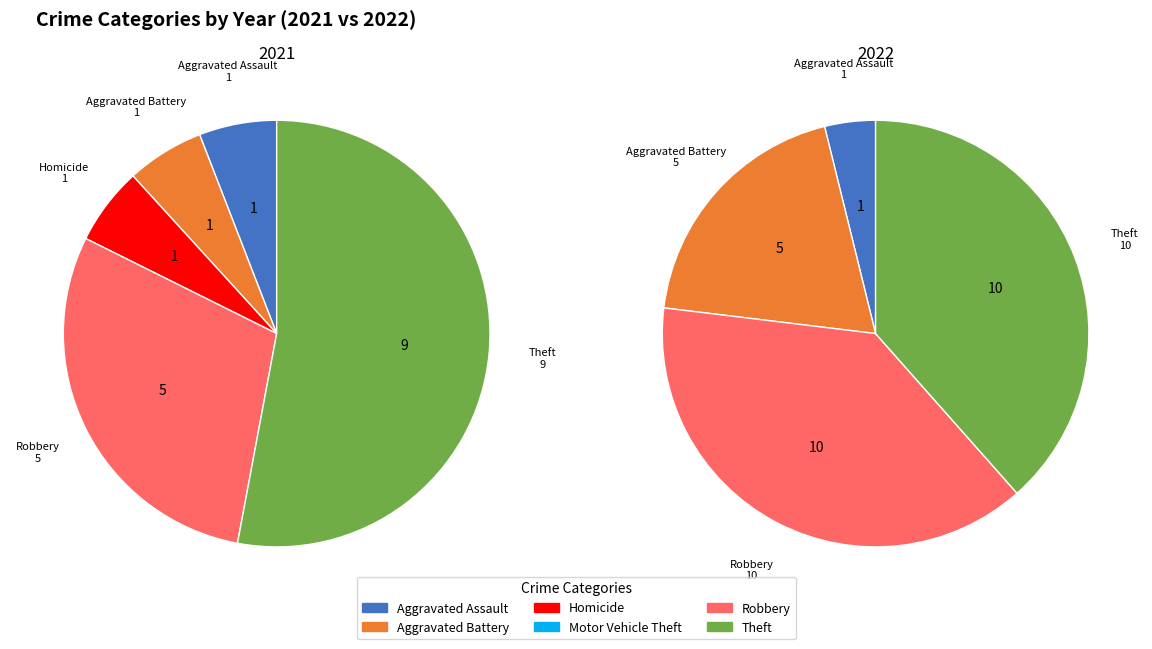

Is Robbery the majority of the pie?

No